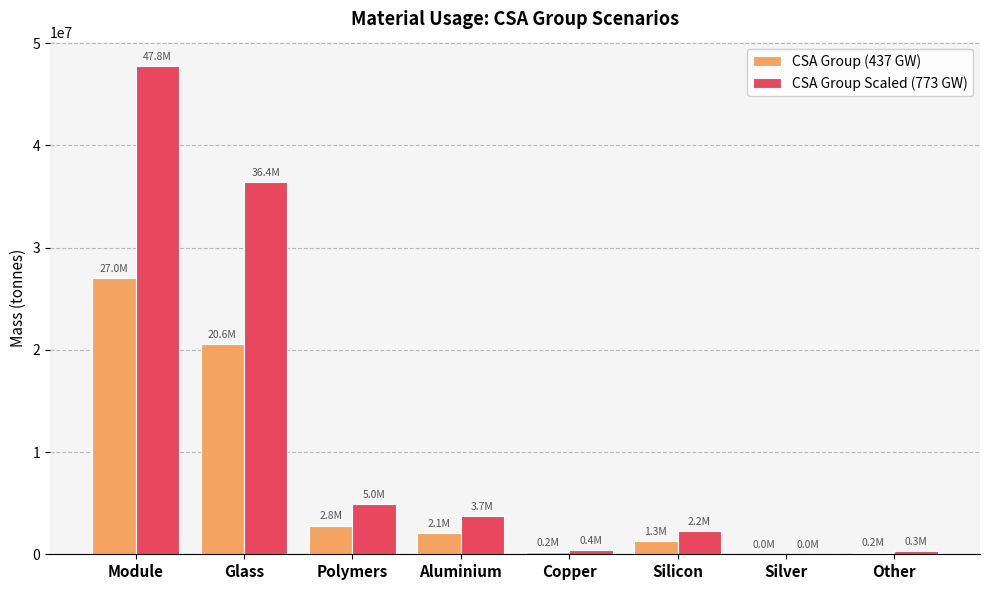

The CSA Group Scaled (773 GW) series shows 16771263 at Glass. True or false?

False